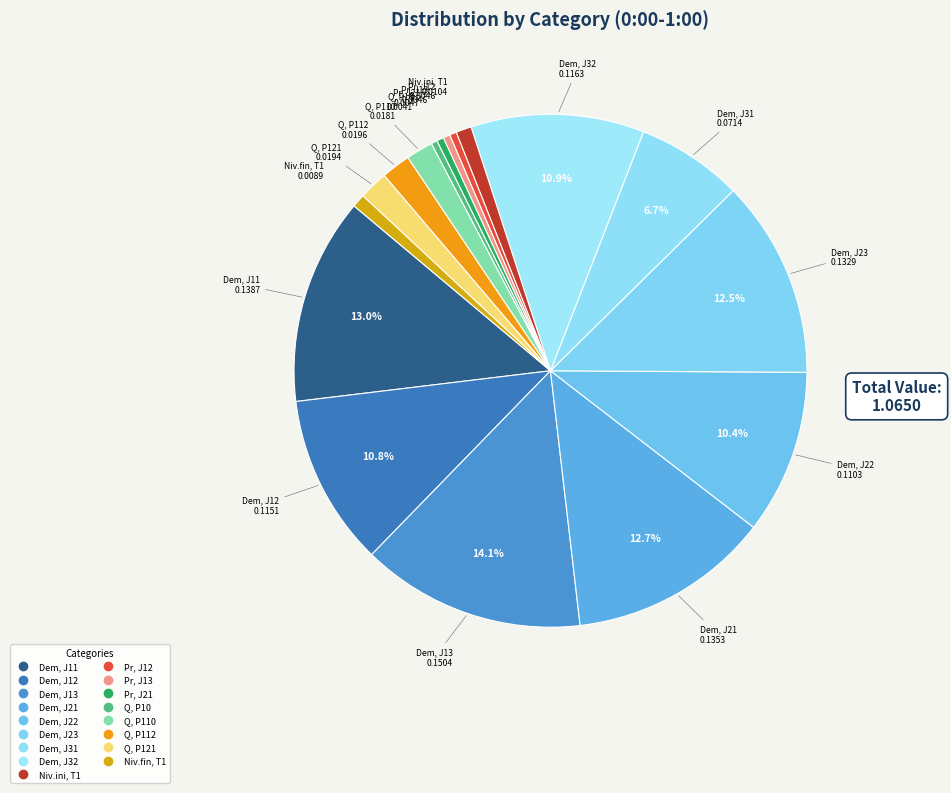

Which slice is the smallest?

Q, P10